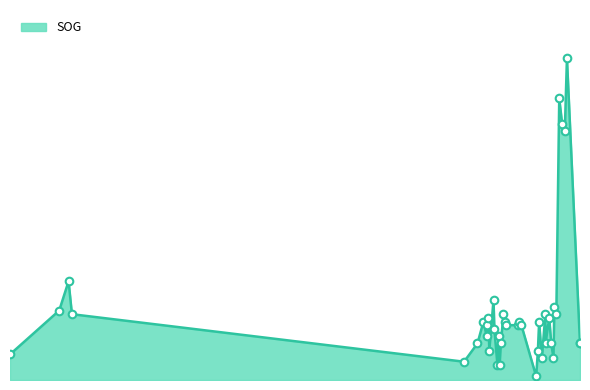

Approximately how many times larger is the value at 2024-04-23 16:53:50 compared to 2024-04-23 17:13:46?

0.3